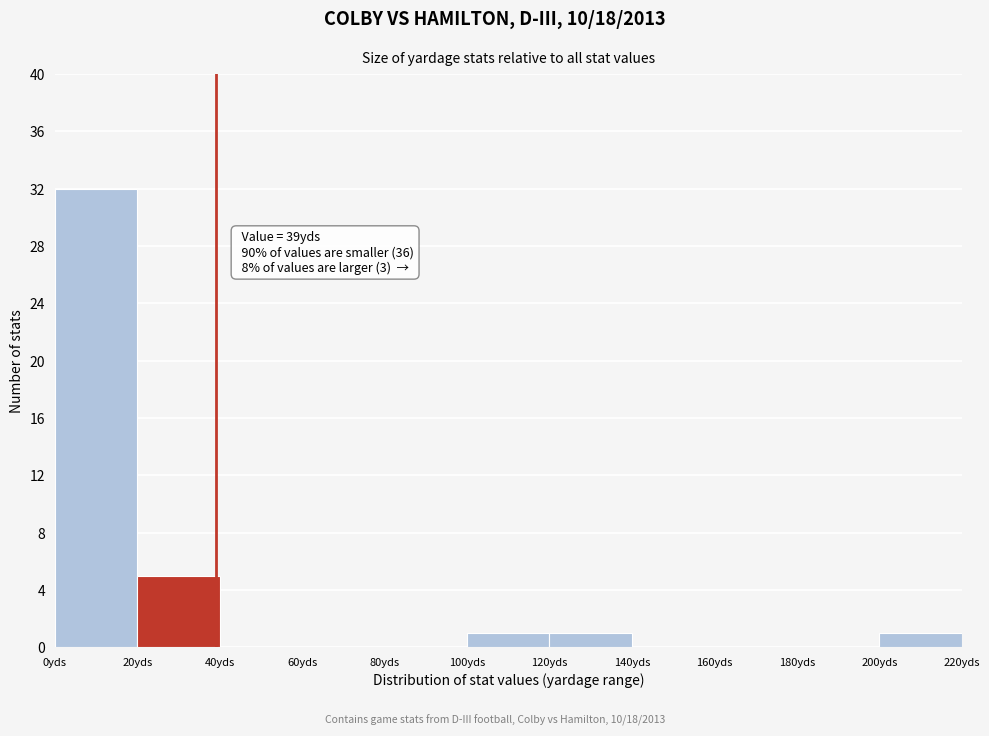

Which range on the x-axis has the tallest bar?

0 to 20